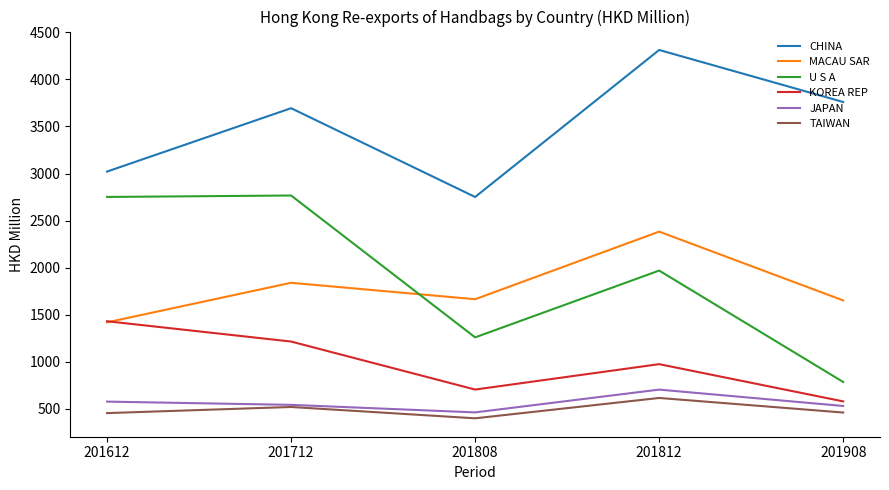

What is the total value across all series at 201712?

10579.4